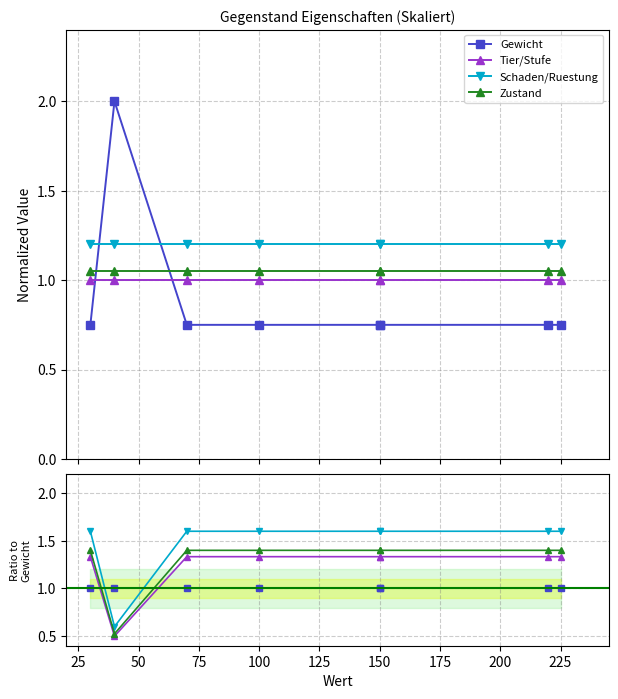

What is the smallest value displayed?

0.5